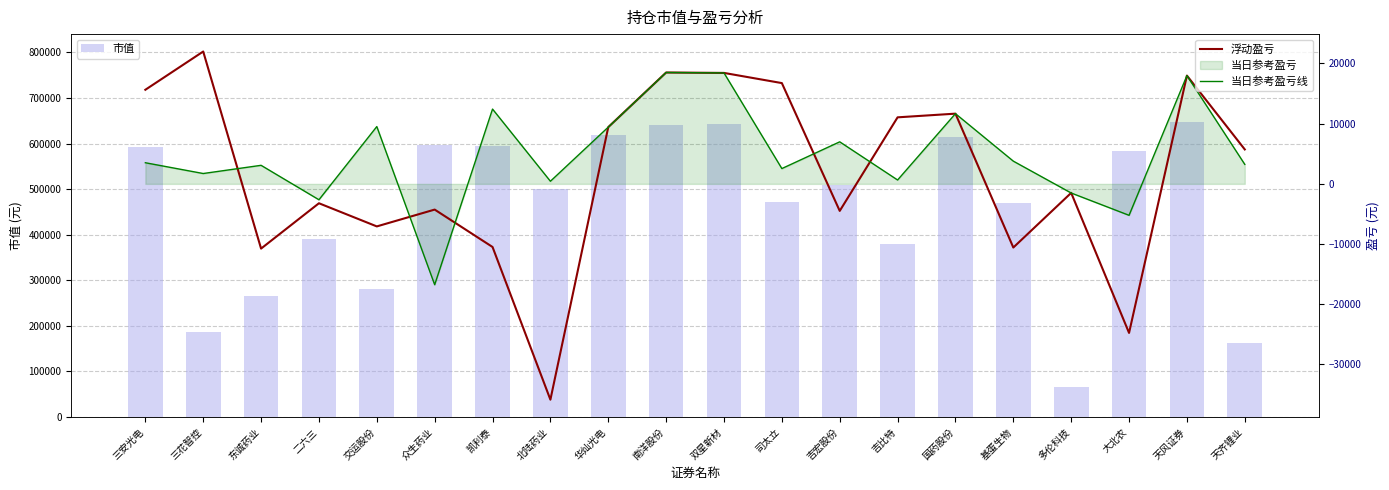

Reading right to left, what are all the values shown in this chart?

市值: 天齐锂业=162144.0	天风证券=646360.0	大北农=583782.0	多伦科技=65340.0	基蛋生物=469994.0	国药股份=614620.0	吉比特=379344.0	吉宏股份=509638.0	司太立=472440.0	双星新材=642960.0	南洋股份=639855.0	华灿光电=617882.0	北陆药业=500365.0	凯利泰=594050.0	众生药业=596790.0	交运股份=281562.0	二六三=391248.0	东诚药业=266124.0	三花智控=187480.0	三安光电=591552.0
浮动盈亏: 天齐锂业=5719.7	天风证券=17985.8	大北农=-24757.2	多伦科技=-1495.0	基蛋生物=-10573.0	国药股份=11664.0	吉比特=11051.8	吉宏股份=-4489.8	司太立=16739.7	双星新材=18430.2	南洋股份=18501.3	华灿光电=9427.4	北陆药业=-35844.7	凯利泰=-10483.6	众生药业=-4270.6	交运股份=-7065.8	二六三=-3219.3	东诚药业=-10751.0	三花智控=21984.5	三安光电=15630.6
当日参考盈亏线: 天齐锂业=3240.0	天风证券=17985.8	大北农=-5224.0	多伦科技=-1518.0	基蛋生物=3776.0	国药股份=11664.0	吉比特=644.0	吉宏股份=6984.0	司太立=2542.0	双星新材=18430.2	南洋股份=18501.3	华灿光电=9427.4	北陆药业=437.0	凯利泰=12426.0	众生药业=-16752.0	交运股份=9519.0	二六三=-2640.0	东诚药业=3082.0	三花智控=1720.0	三安光电=3510.0